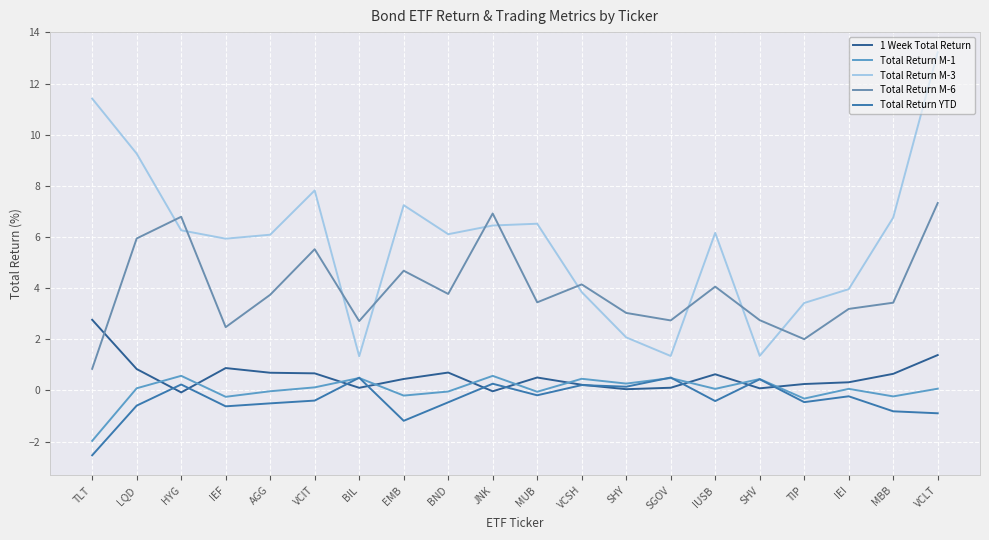

What is the difference between the second highest and minimum values in the Total Return M-6 series?

6.1